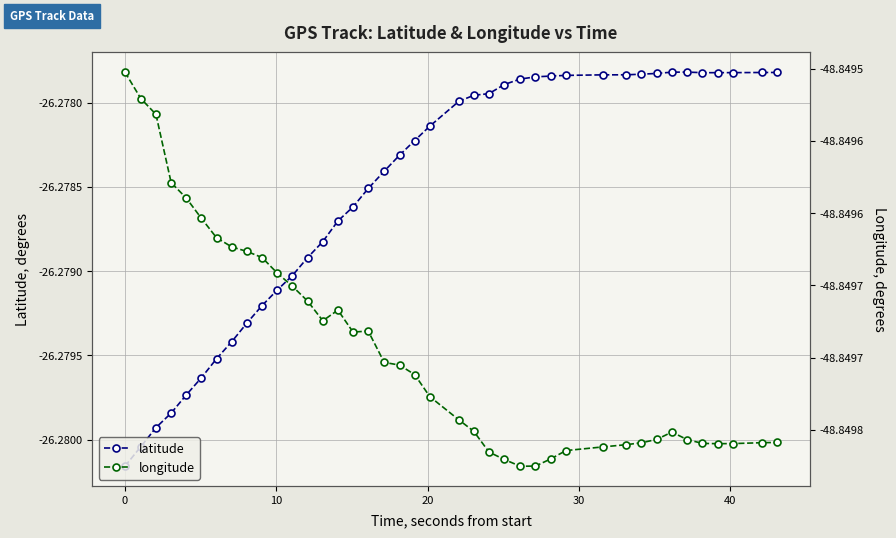

What is the maximum value for longitude?

-48.8